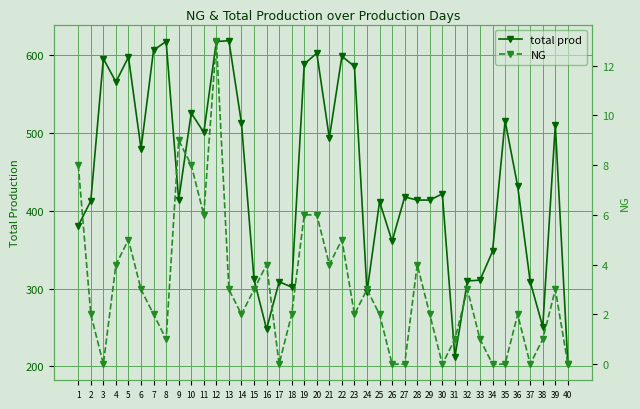

The total prod series shows 312 at 15. True or false?

True